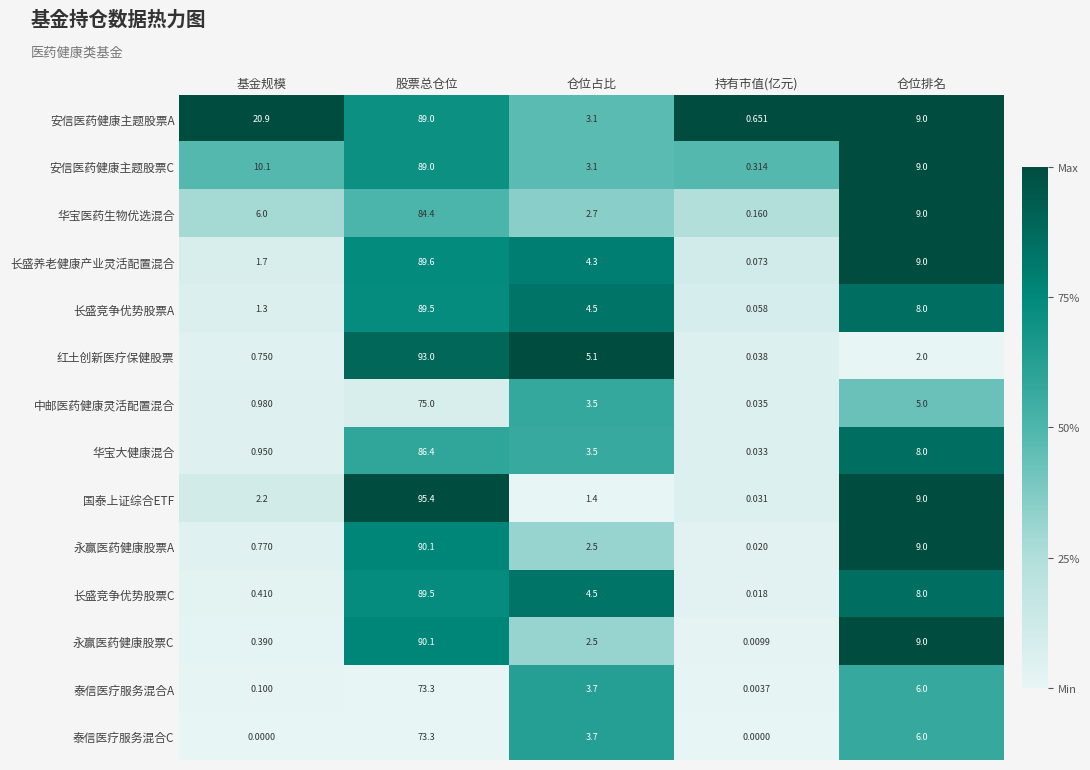

Count the number of data series in this chart.

14